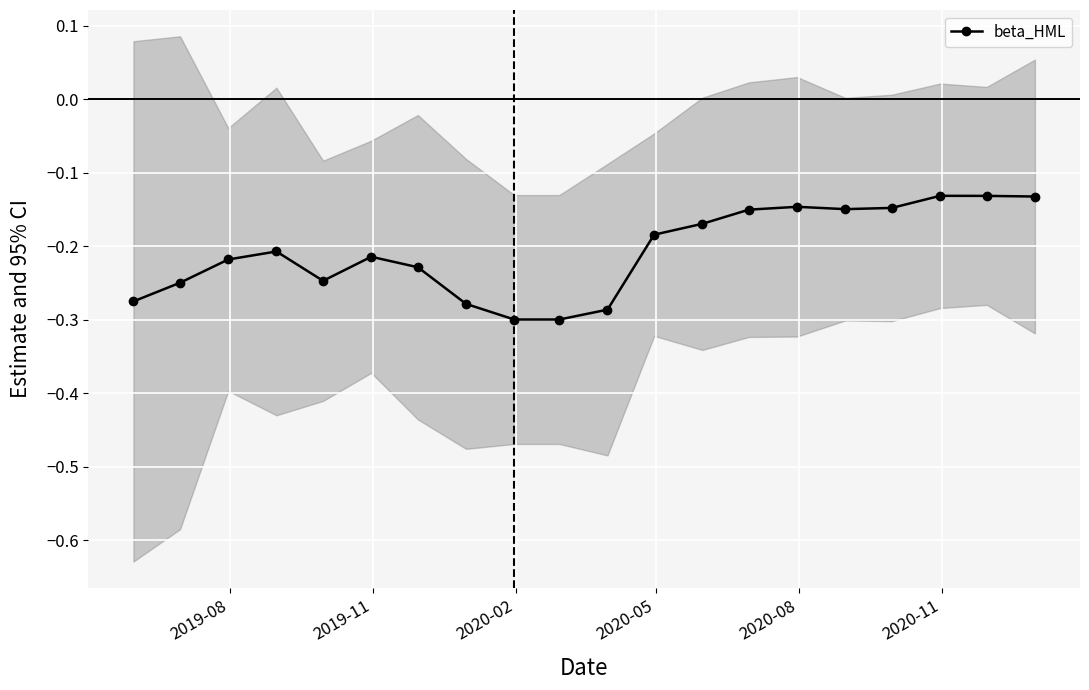

What is the maximum value shown in the chart?

-0.1